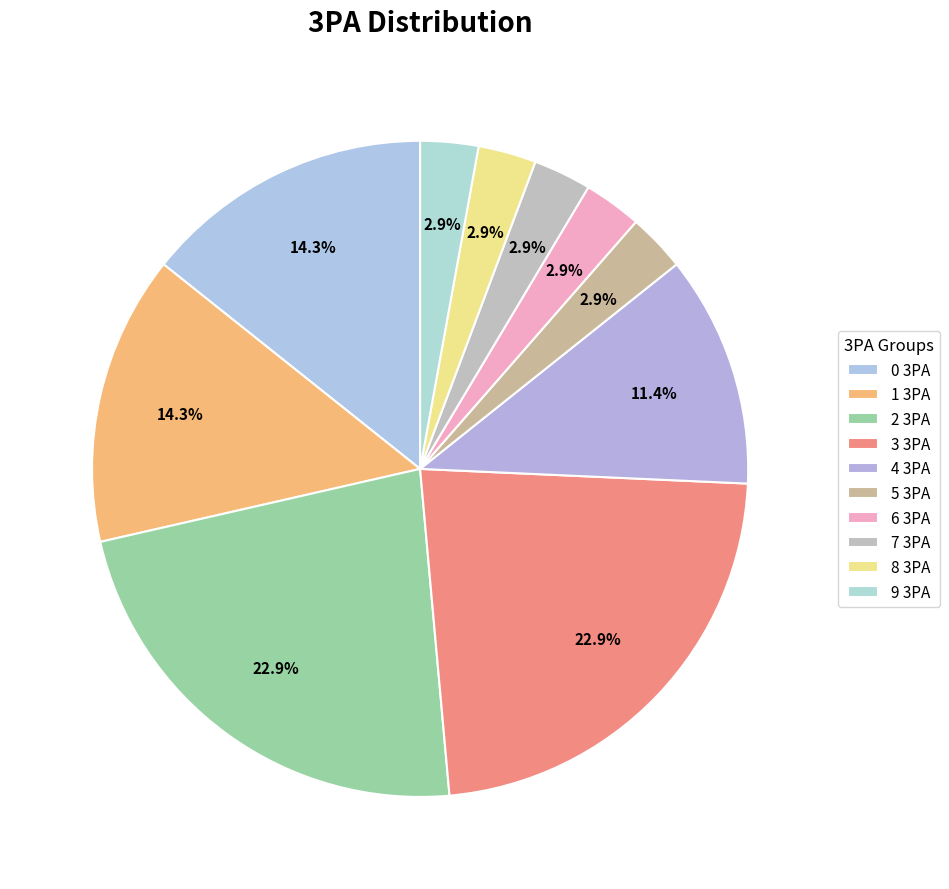

Is there any slice that represents more than half of the pie?

No